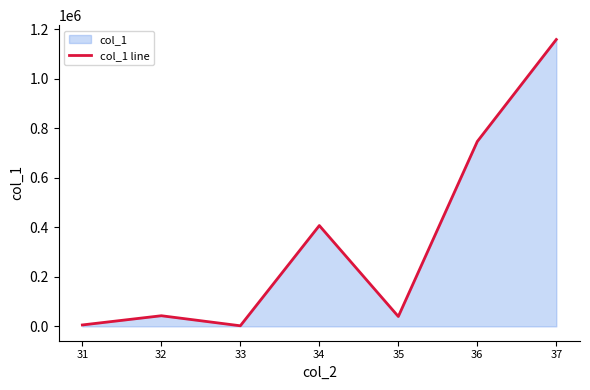

Reading left to right, list all the values displayed in this chart.

31=5770.0	32=43016.3	33=2400.0	34=407506.0	35=40000.0	36=747305.9	37=1159384.9